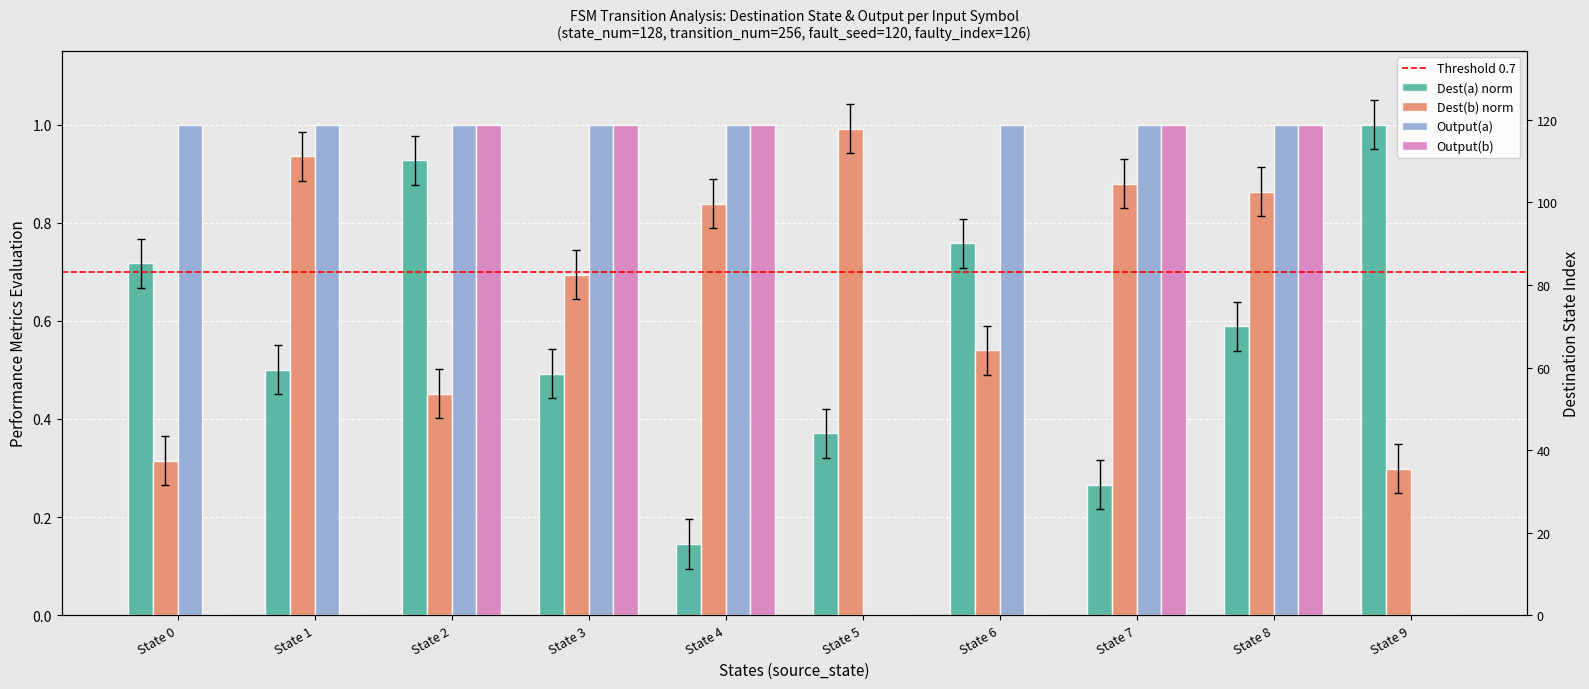

How many data points does each series have?

10